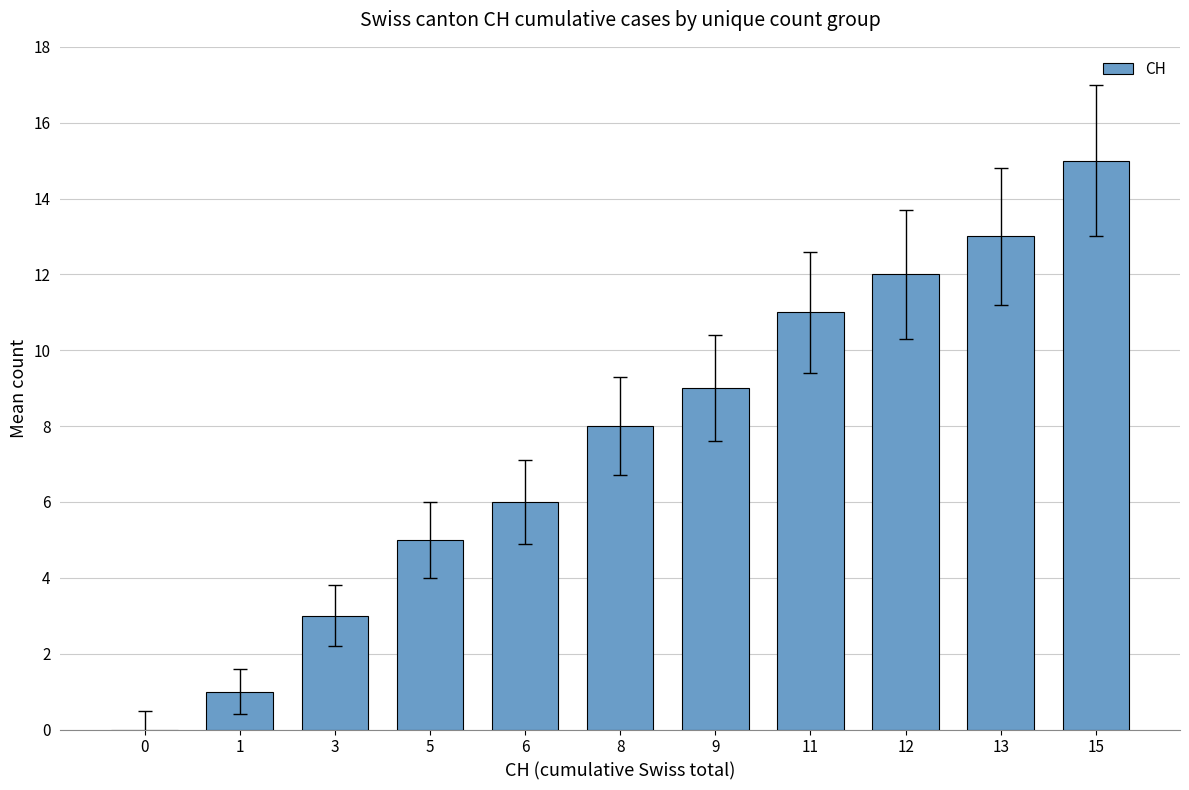

What is the sum of all values?

83